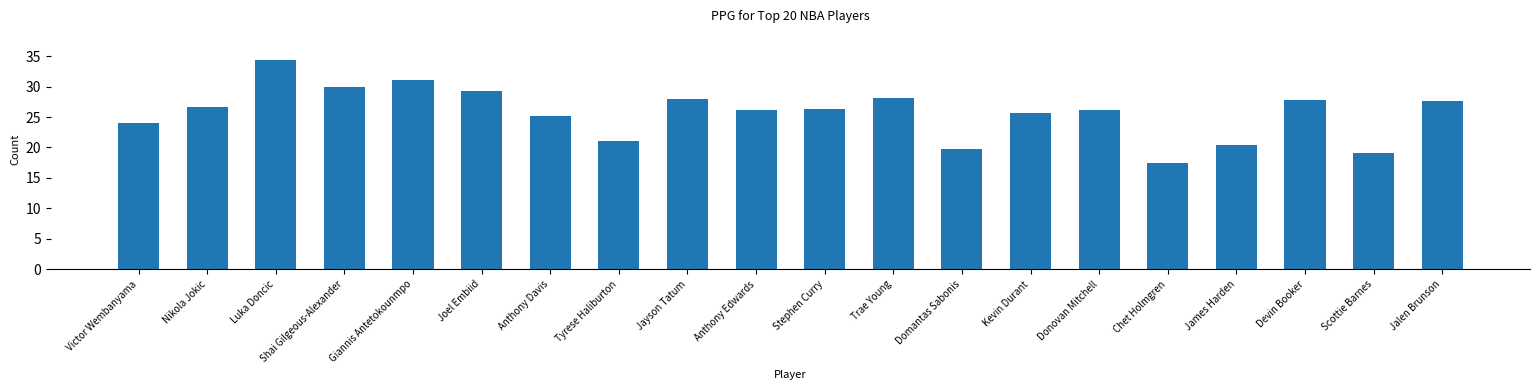

What is the change in value from Anthony Davis to Devin Booker?

+2.6